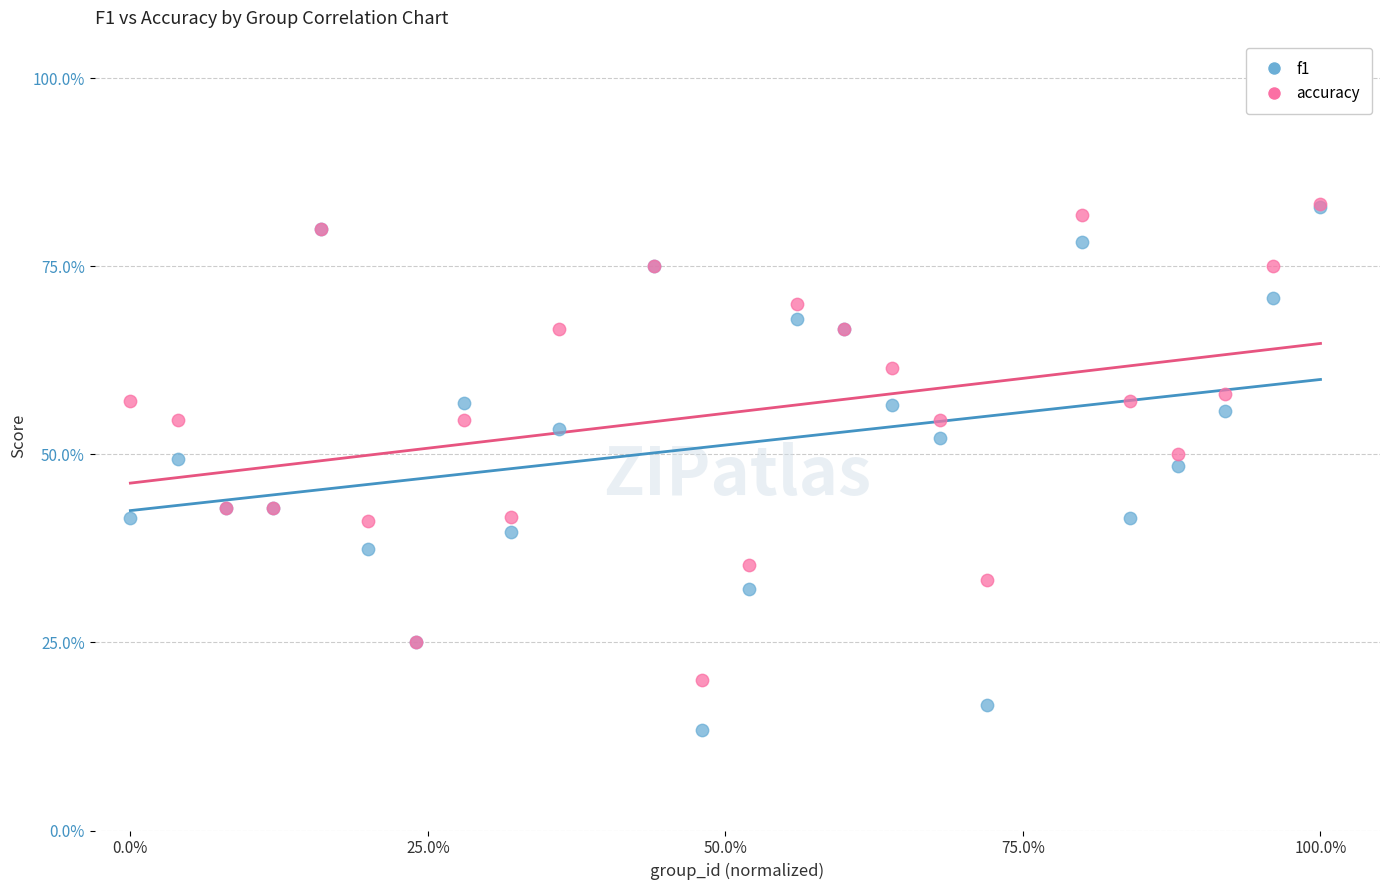

What are all the series names shown in the legend?

f1, accuracy